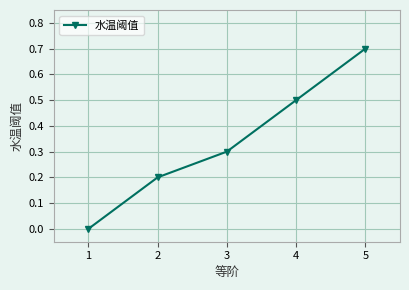

What is the value of the 2nd point from the left?

0.2